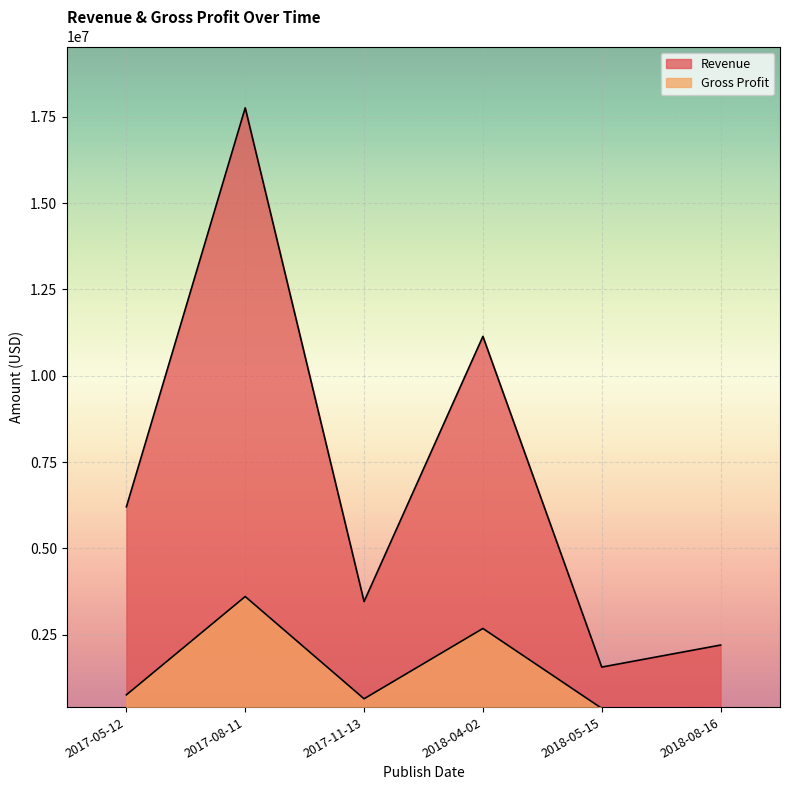

Where does the Revenue series first go above 6203000?

2017-08-11